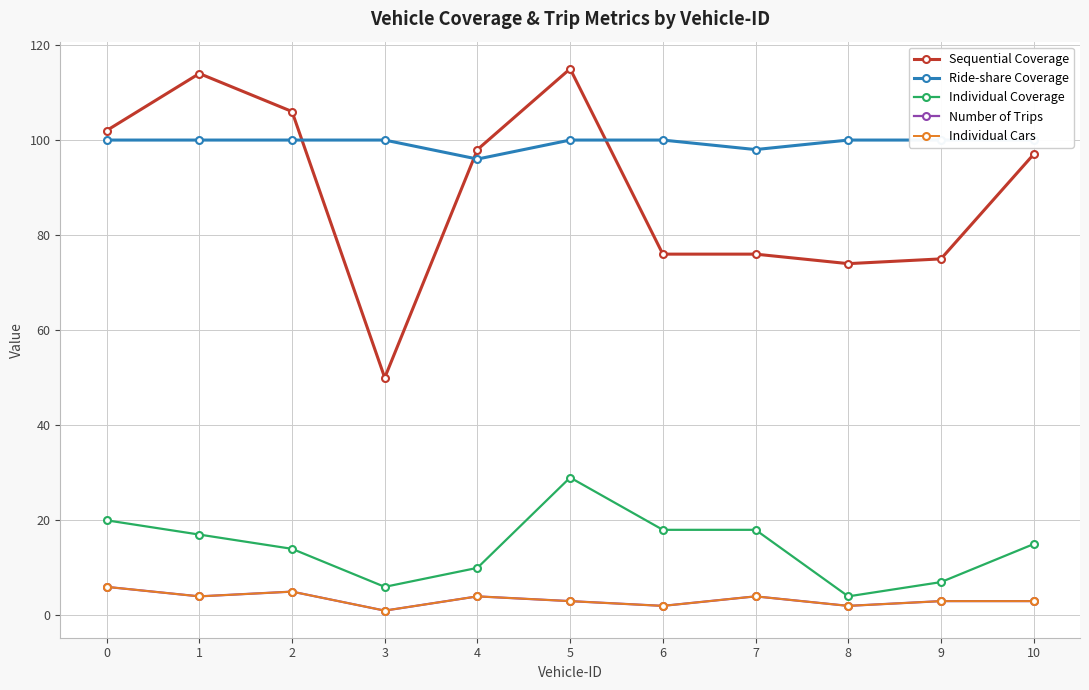

Where is the first local maximum for Number of Trips?

2